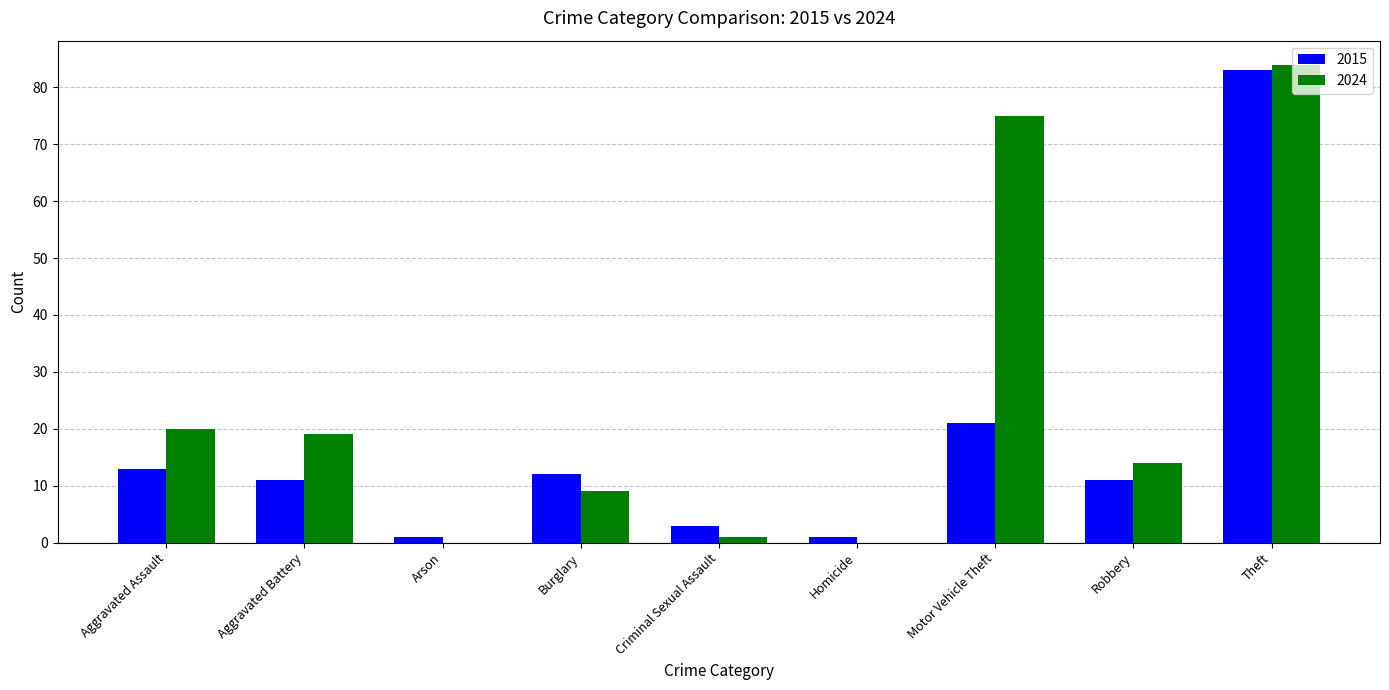

The value of 2015 at Burglary is 17. True or false?

False